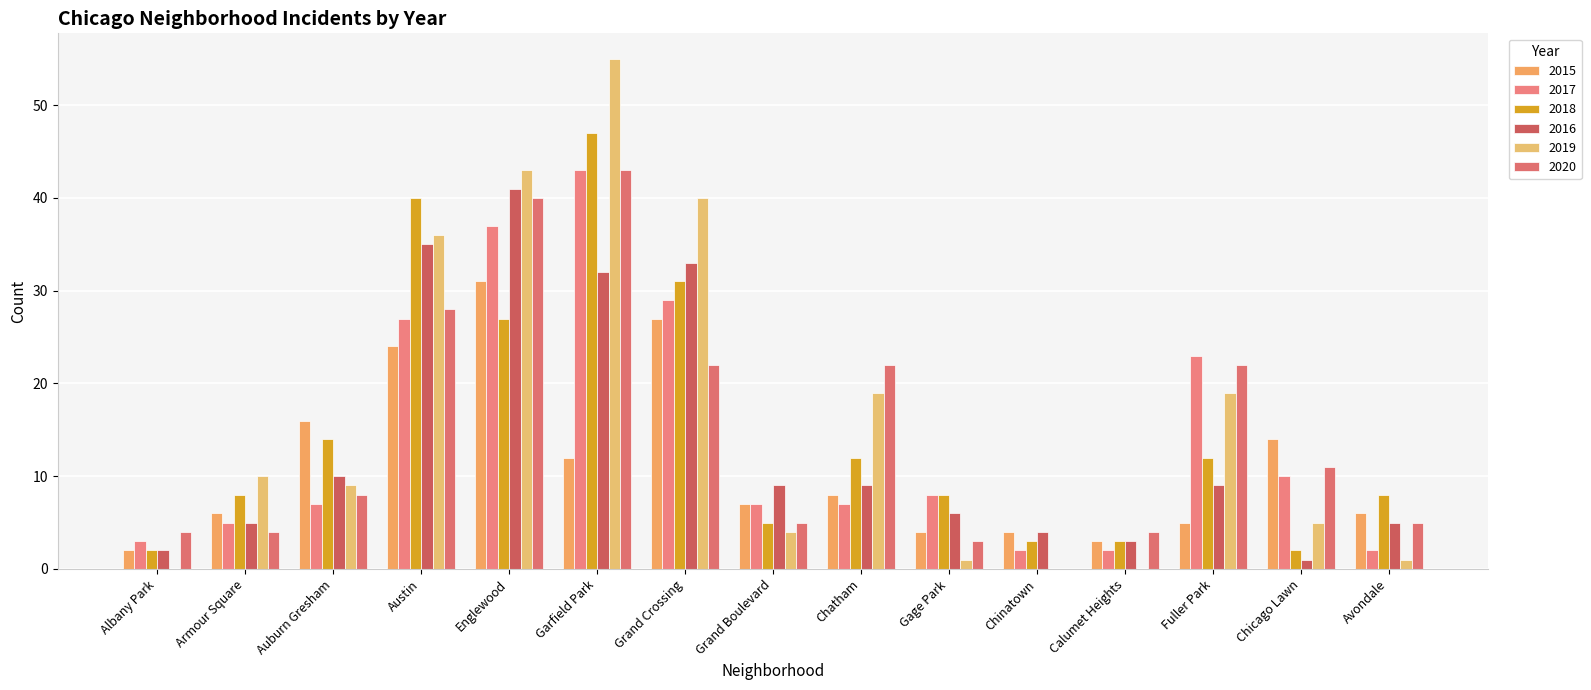

How many categories are shown in the chart?

15